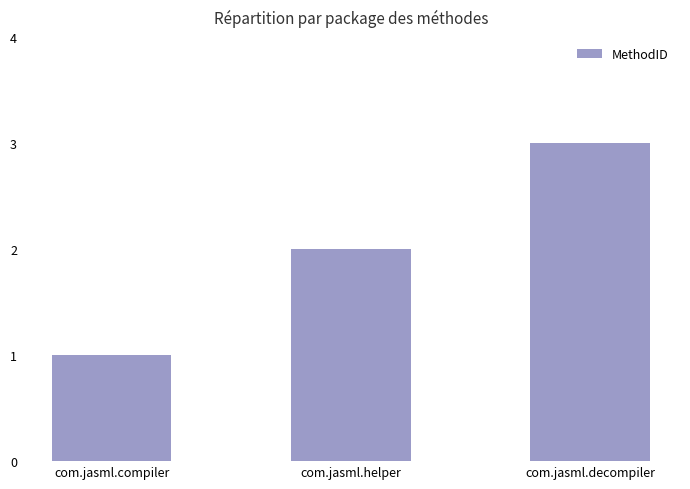

Approximately how many times larger is the value at com.jasml.compiler compared to com.jasml.decompiler?

0.3